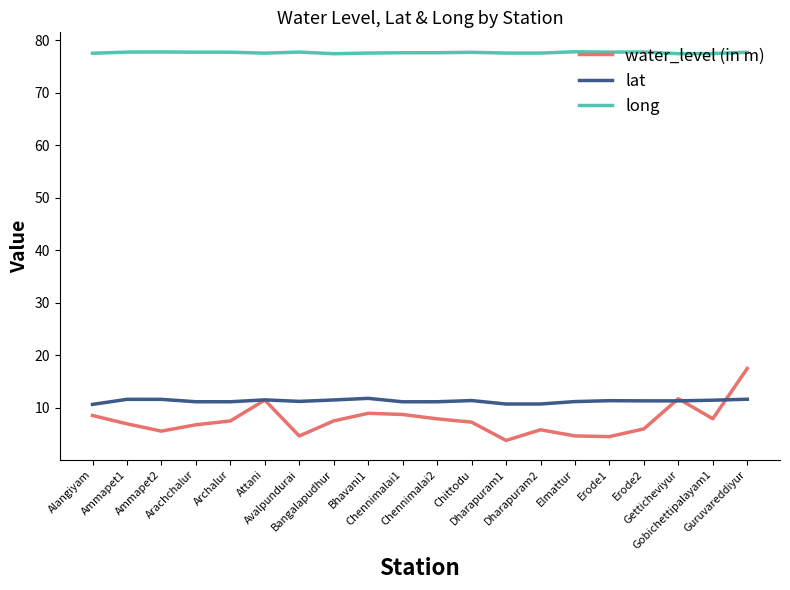

True or false: long and water_level (in m) cross at least once.

False